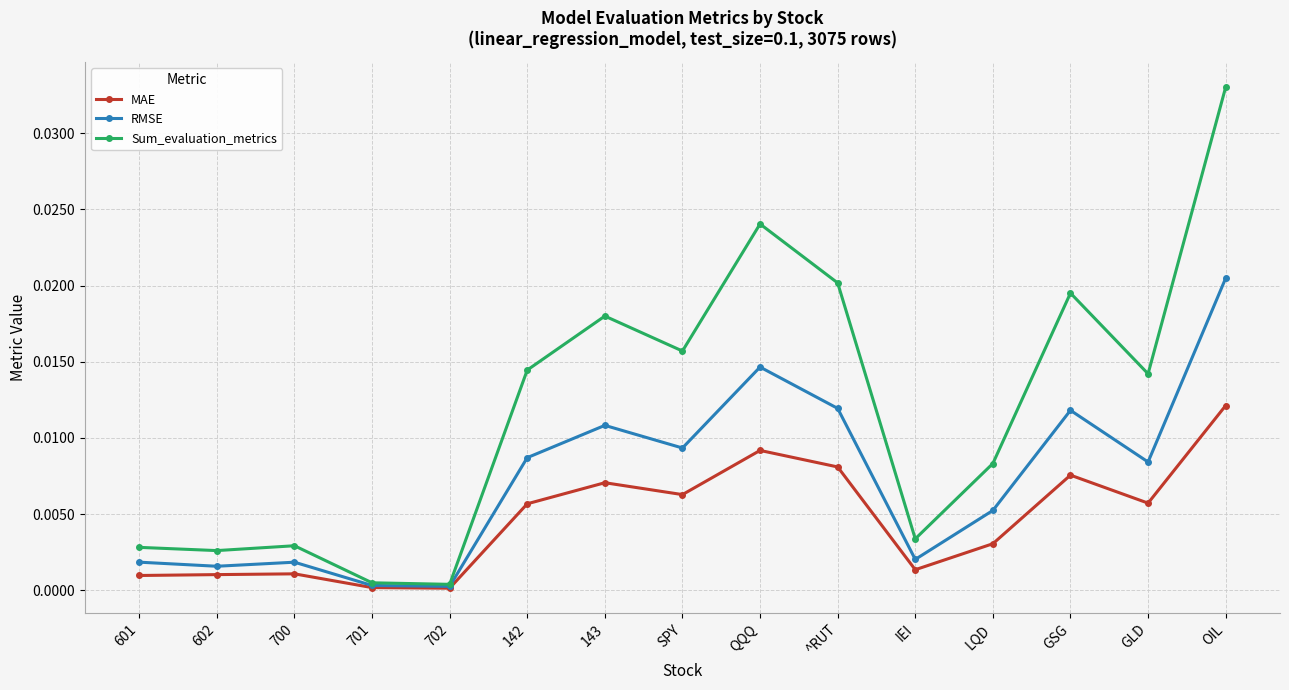

How many lines are shown in the chart?

3